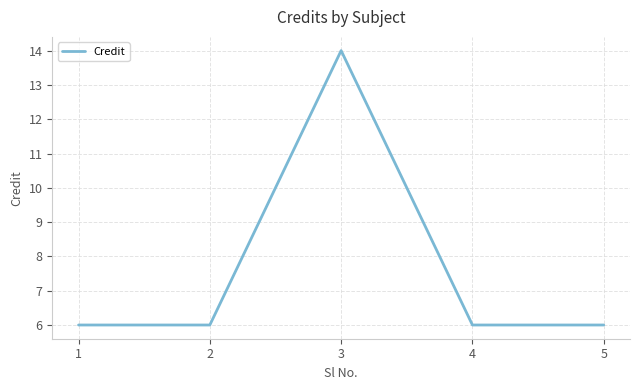

What is the greatest value displayed?

14